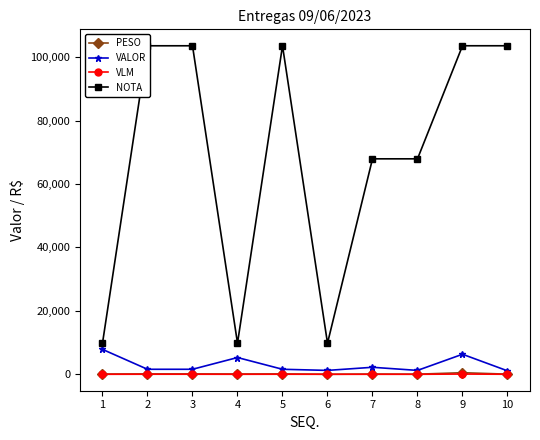

Is the value of PESO at 3 greater than the value of NOTA at 10?

No